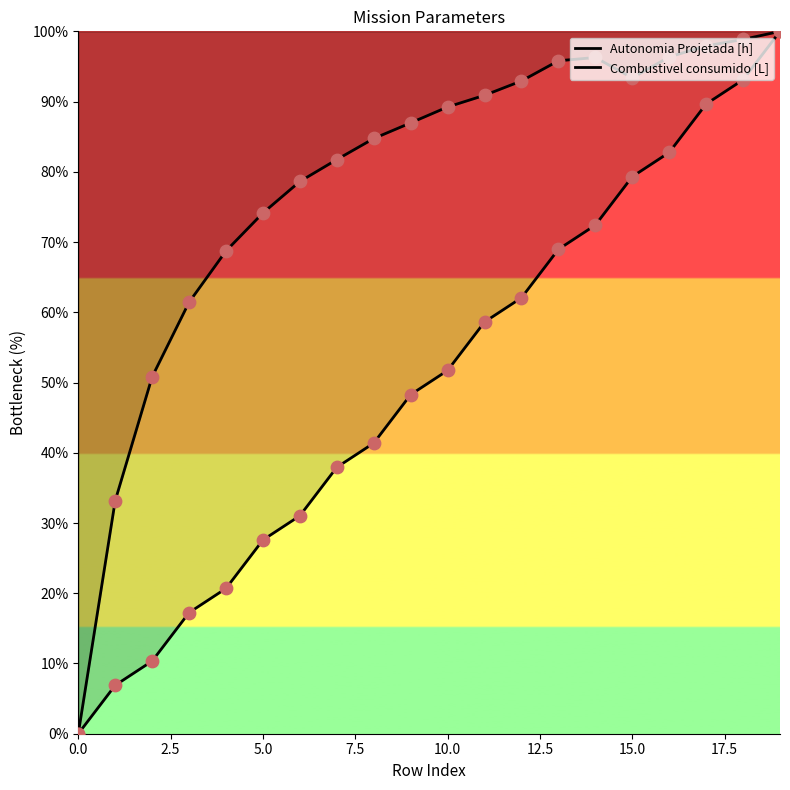

Is the value of Combustivel consumido [L] at 13 greater than the value of Autonomia Projetada [h] at 5.0?

Yes